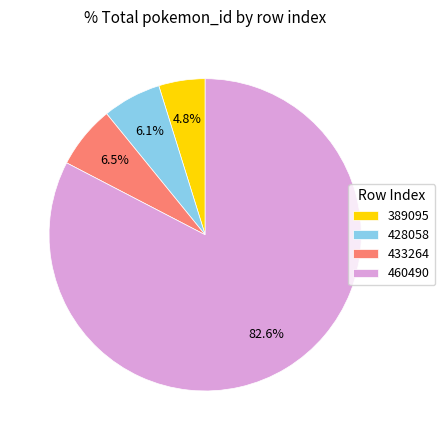

Approximately how many times larger is the value at 433264 compared to 428058?

1.1